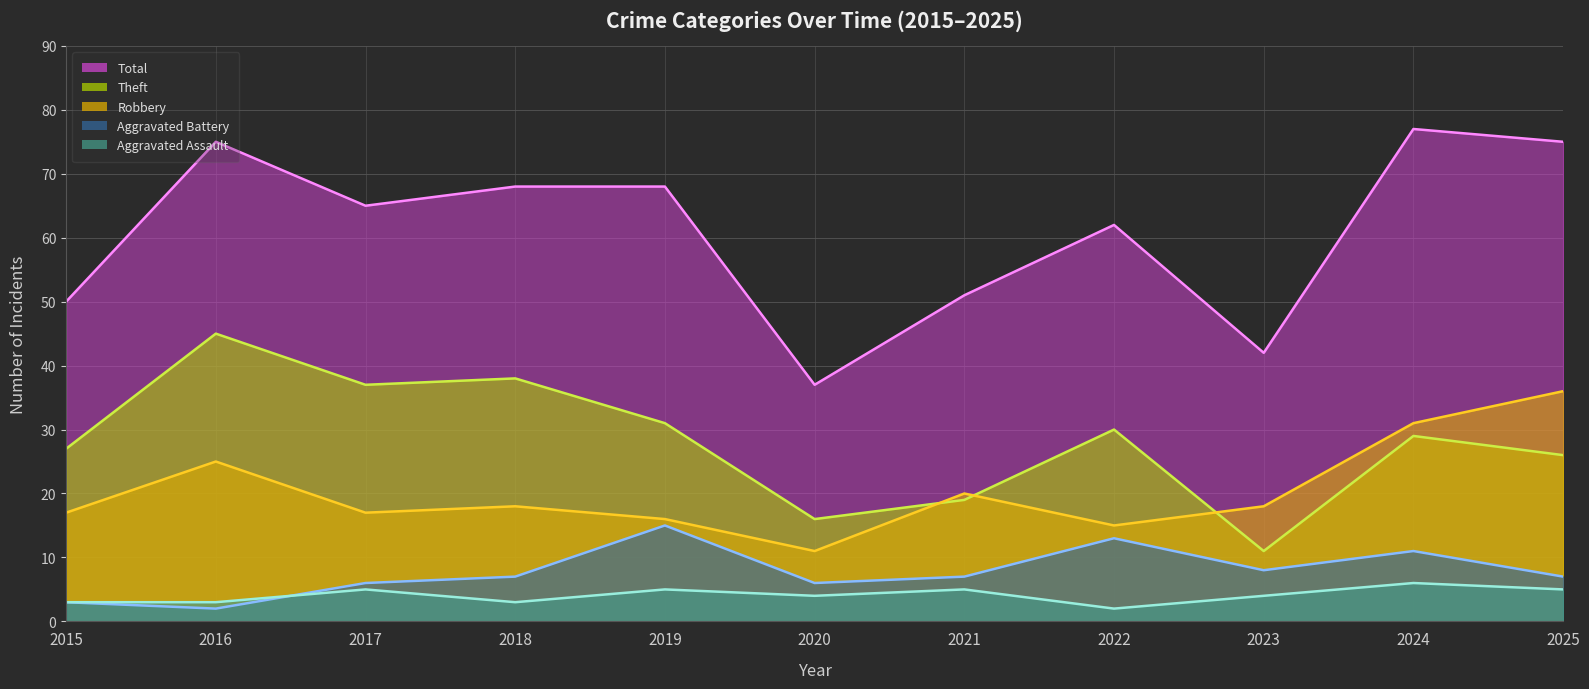

True or false: Robbery has a value of 11 at 2020.

True